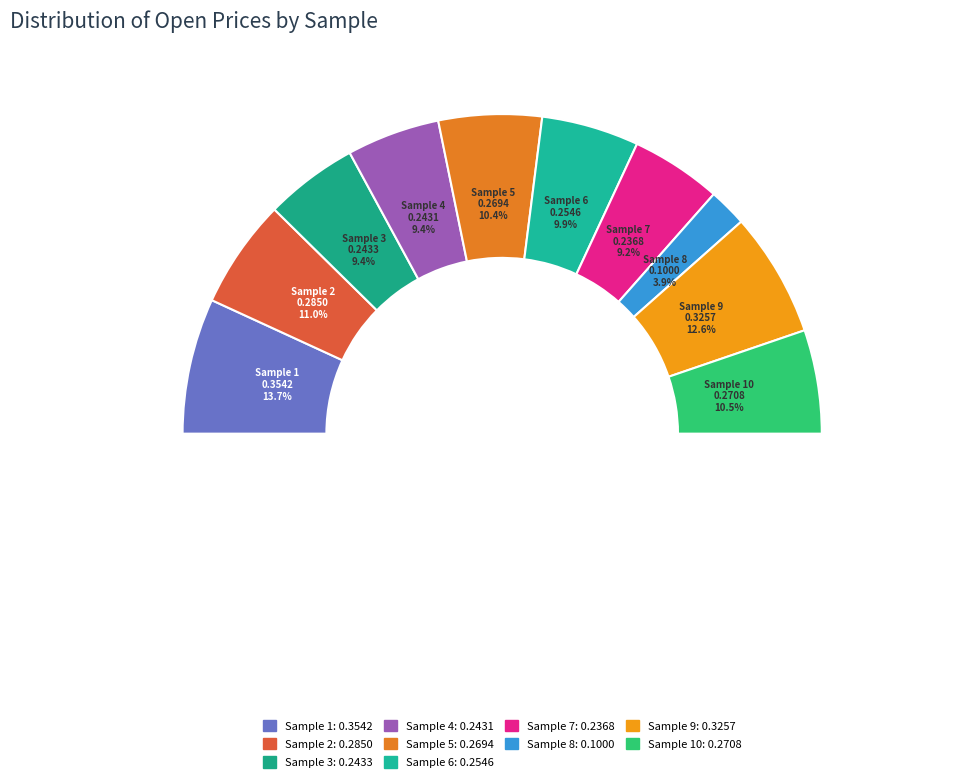

To the nearest percent, what is the difference between the 2 and 8 slice percentages?

7%